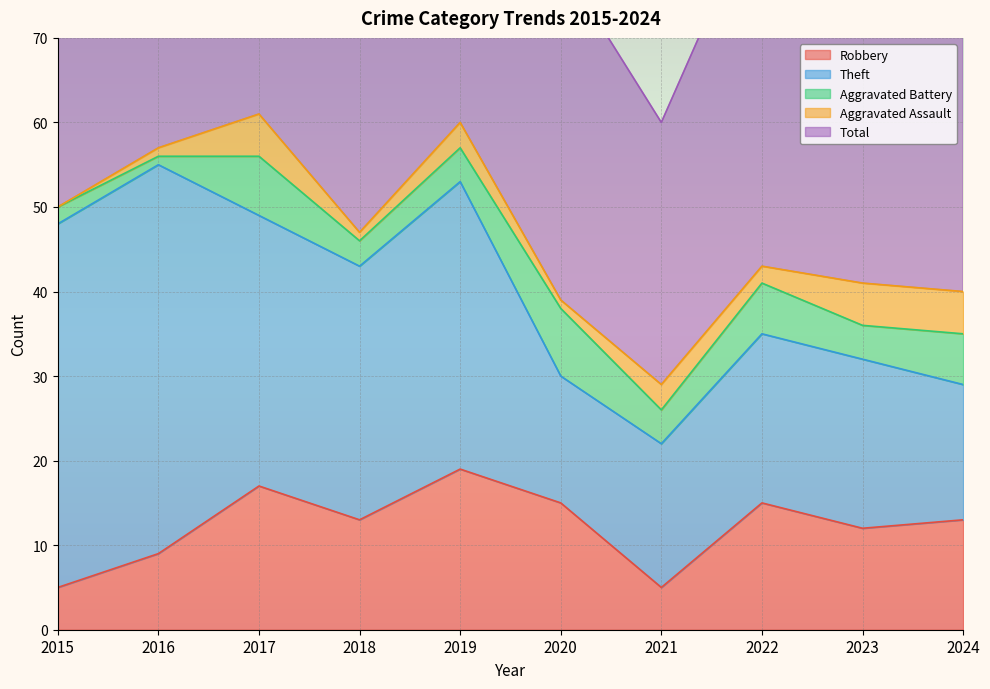

What is the sum of the Robbery values at 2016 and 2024?

22